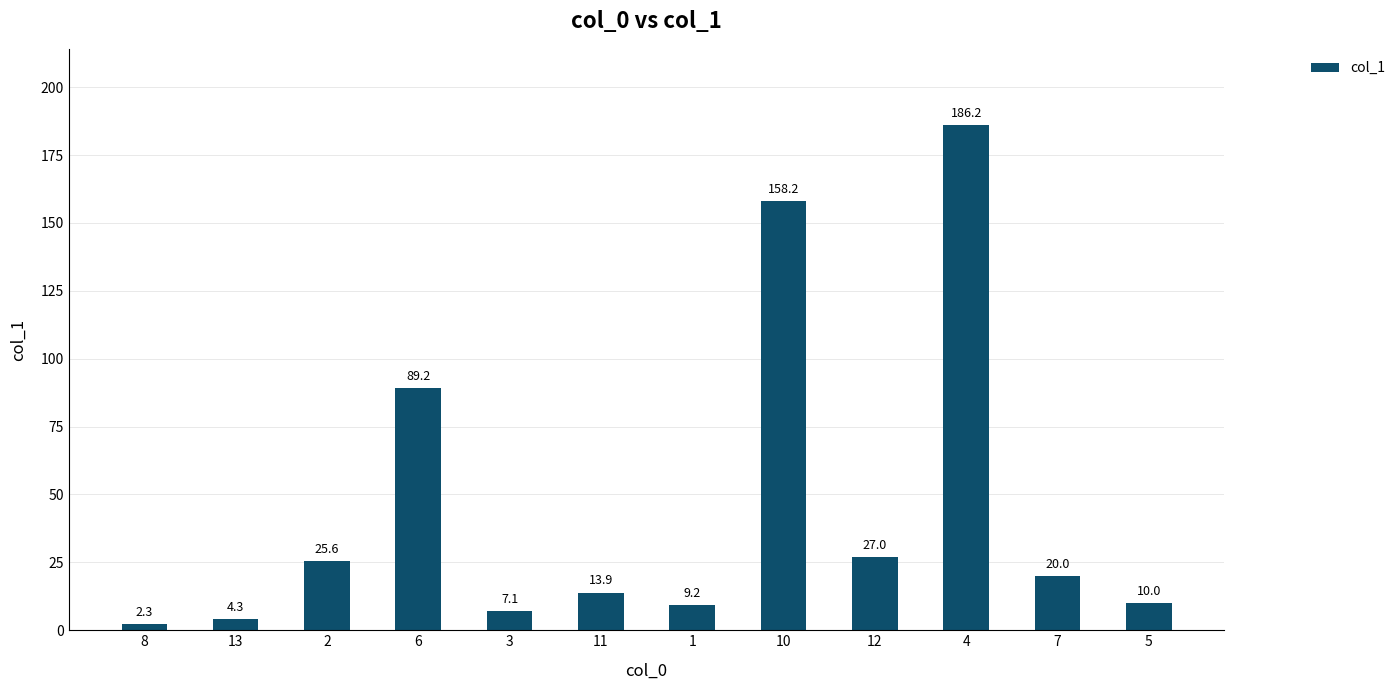

What is the change in value from 13 to 6?

+84.9